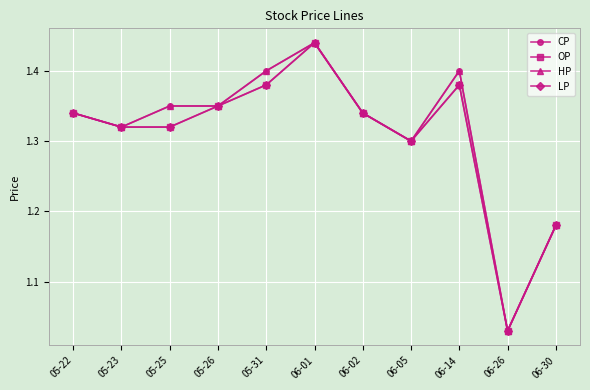

How many lines are shown in the chart?

4